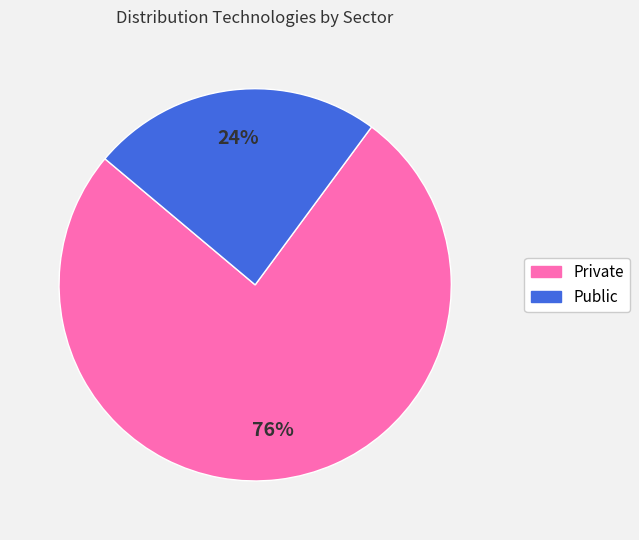

Is the sum of Public and Private greater than half?

Yes